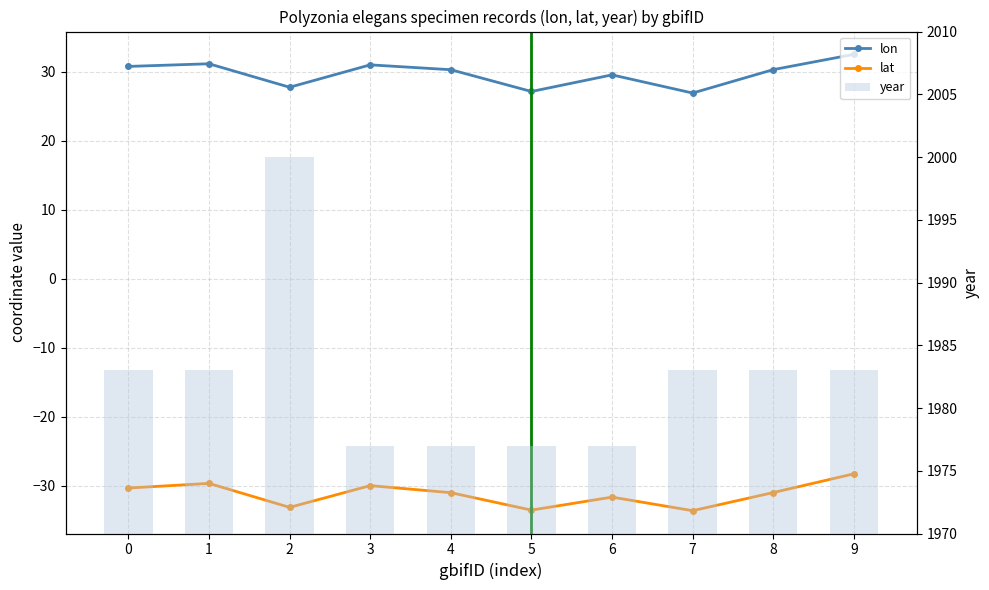

List the series in order of their peak value, highest first.

year, lon, lat